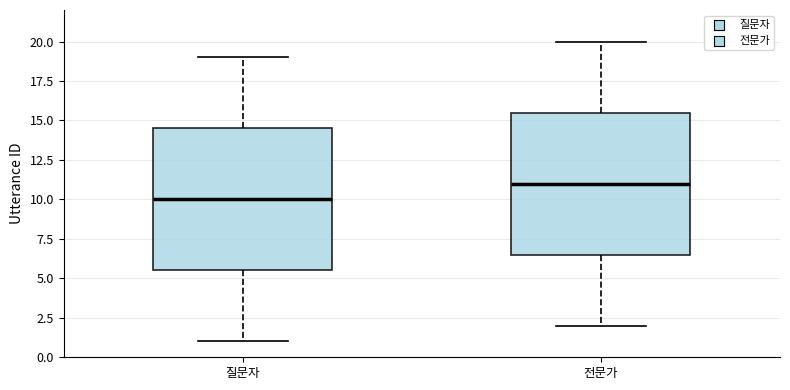

Which box has the lowest median line?

질문자